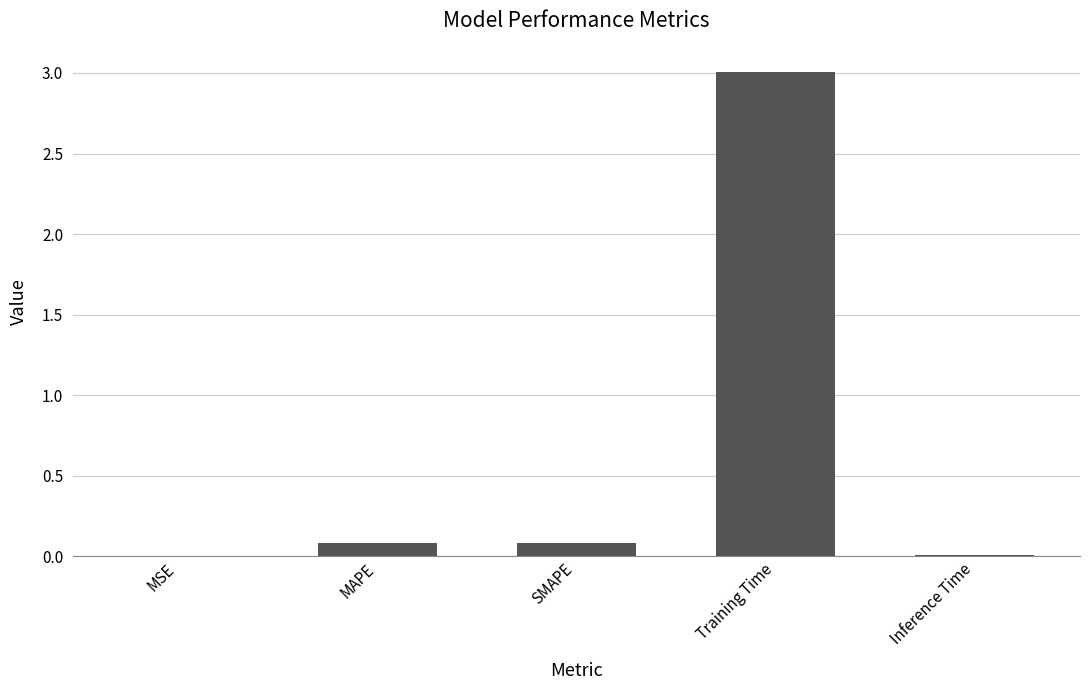

What is the sum of the values at Training Time and SMAPE?

3.1